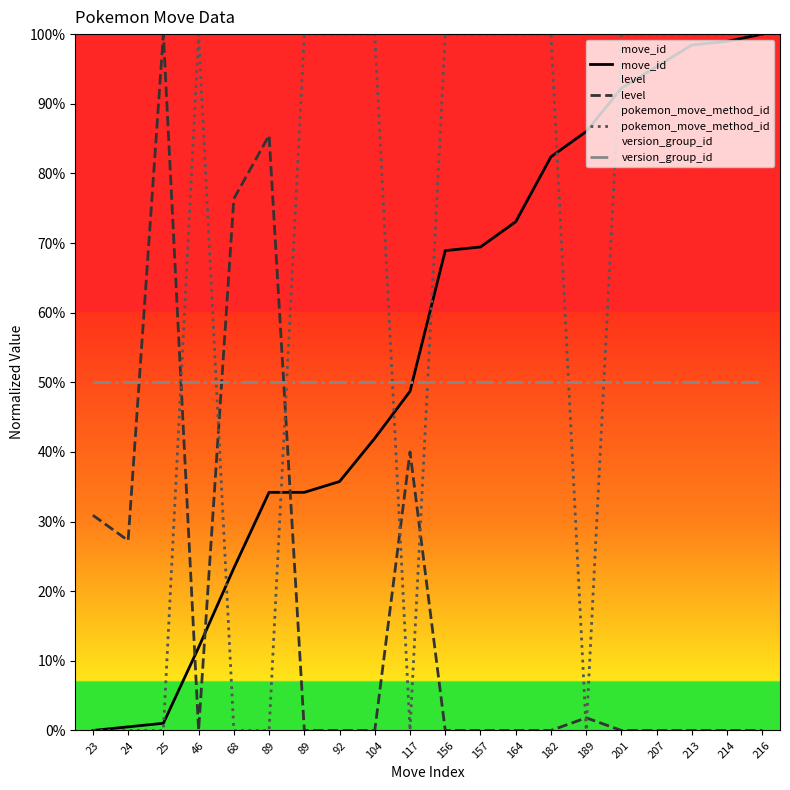

Does the chart display data point markers on the line(s)?

No